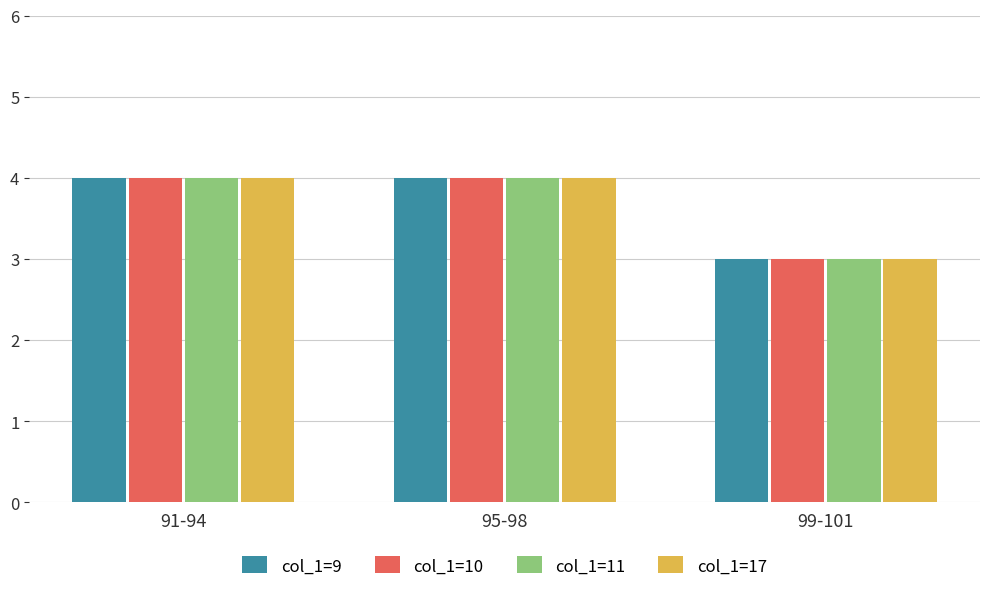

What is the sum of the col_1=11 values at 91-94 and 95-98?

8